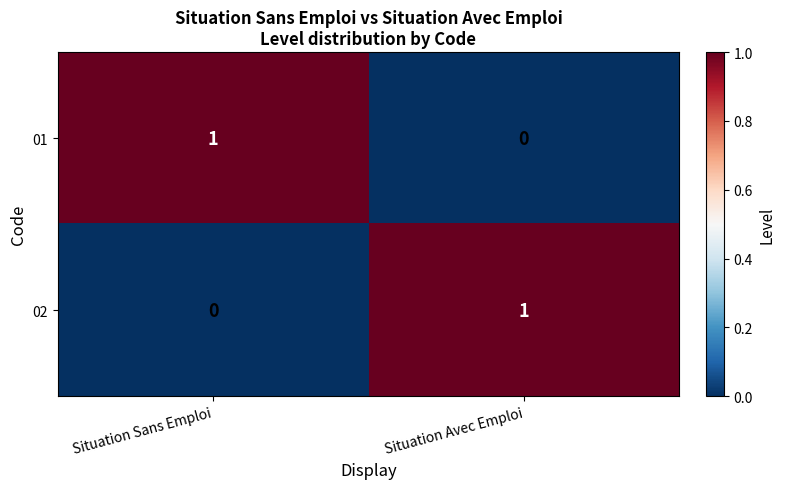

Count the number of categories in the chart.

2